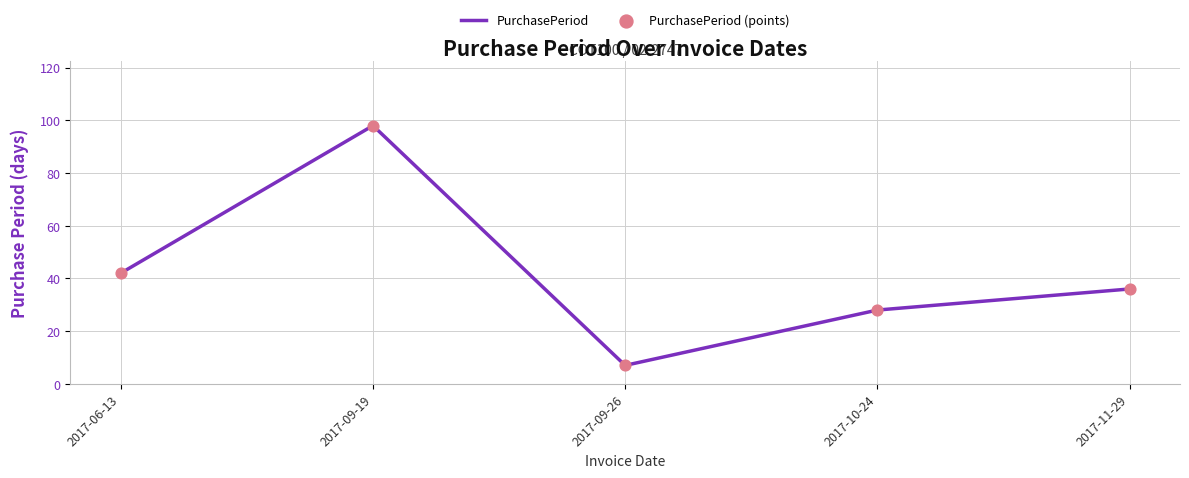

Which label corresponds to the smallest value in the chart?

2017-09-26